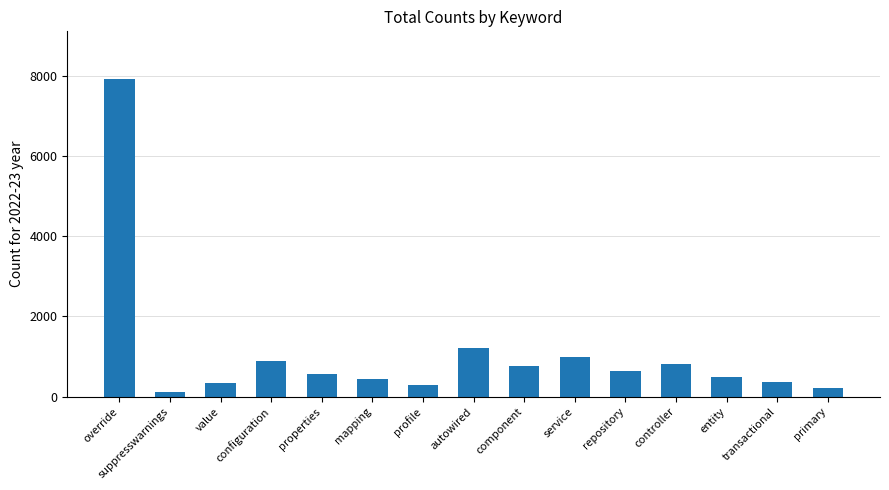

Count the number of categories in the chart.

15